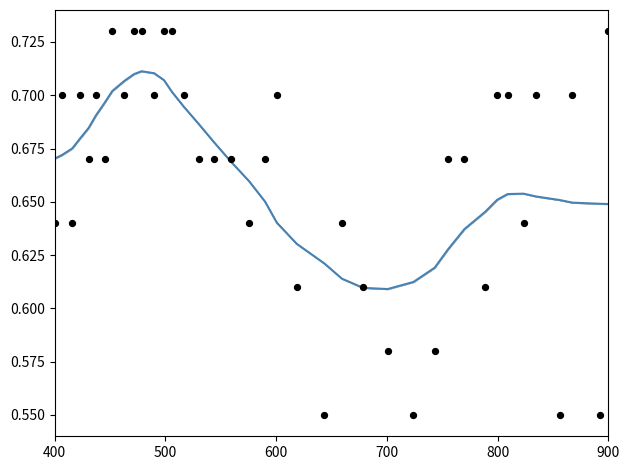

Which series has the largest total across all categories?

smoothed r